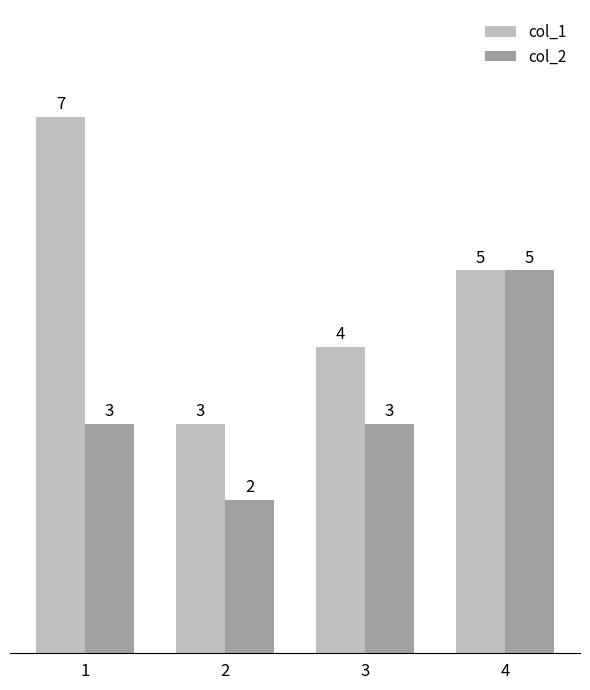

At which category does the chart reach its peak across all series?

1